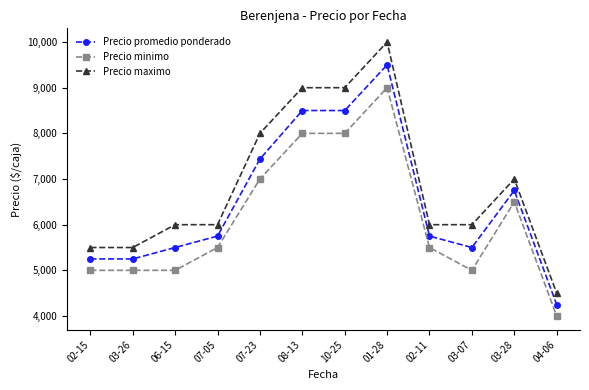

How many data points in Precio maximo are less than 6000?

3